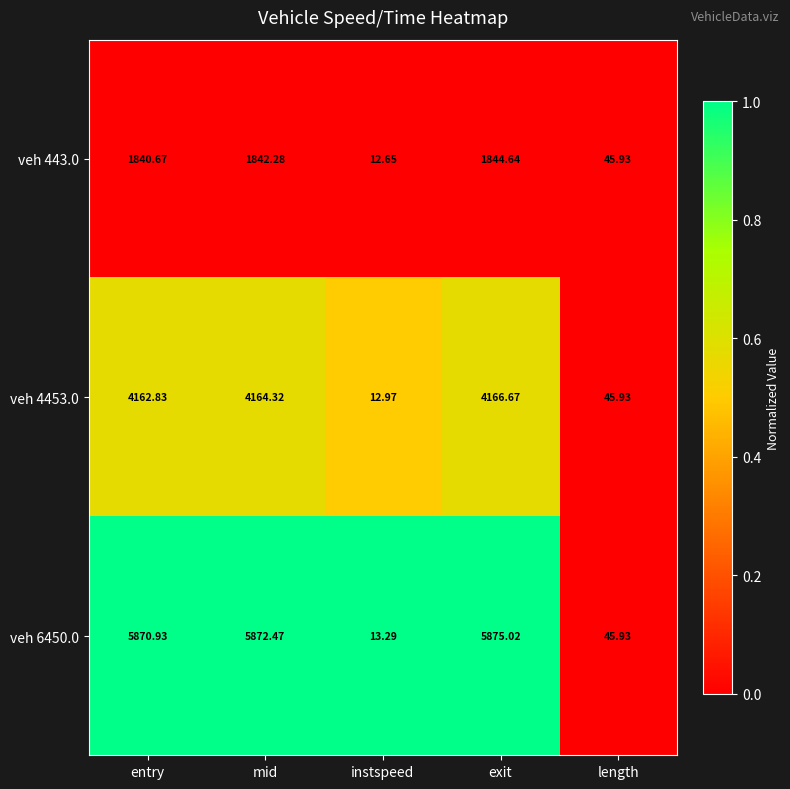

List the labels in order of veh 443.0 value, smallest first.

instspeed, length, entry, mid, exit